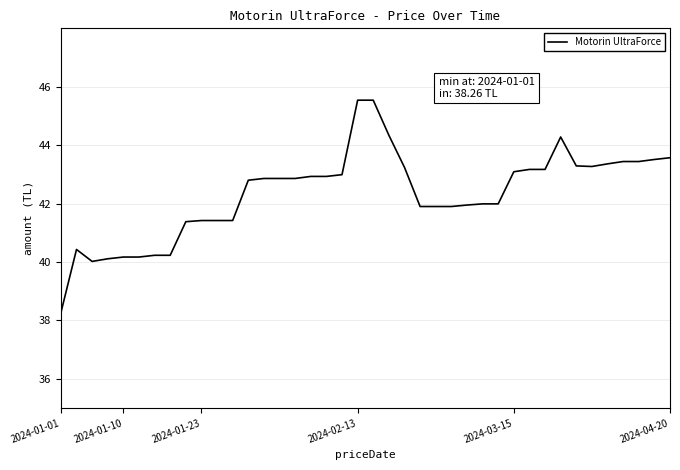

What is the difference between the maximum and minimum values?

7.3